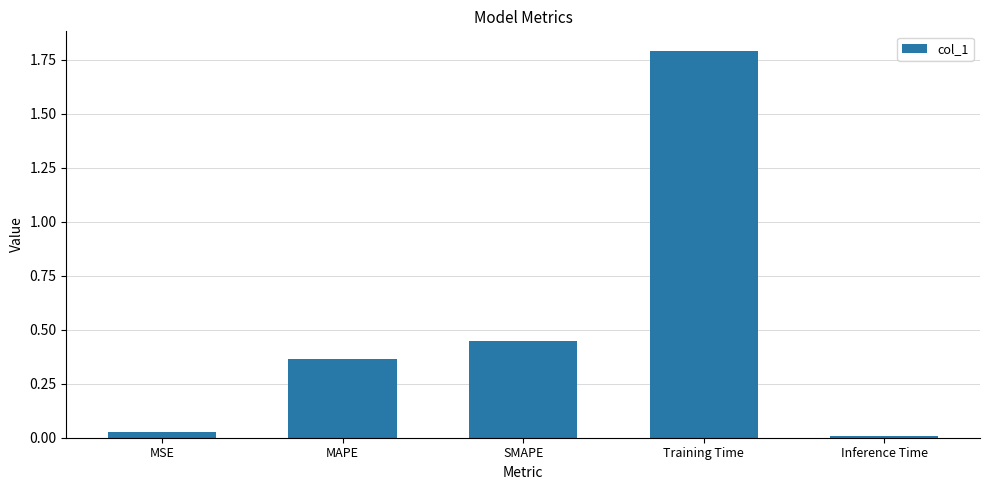

Rank the categories by value from lowest to highest.

Inference Time, MSE, MAPE, SMAPE, Training Time